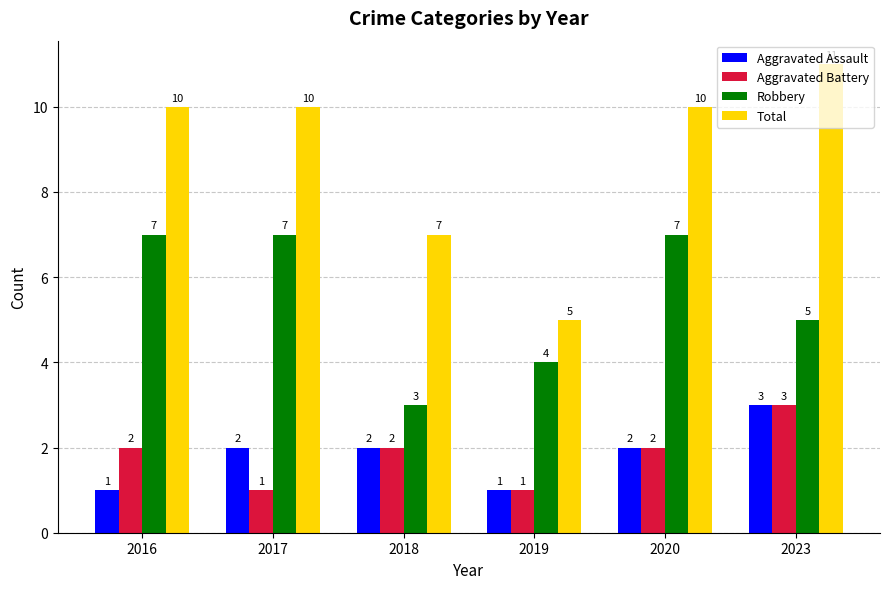

Which series has the largest total across all categories?

Total